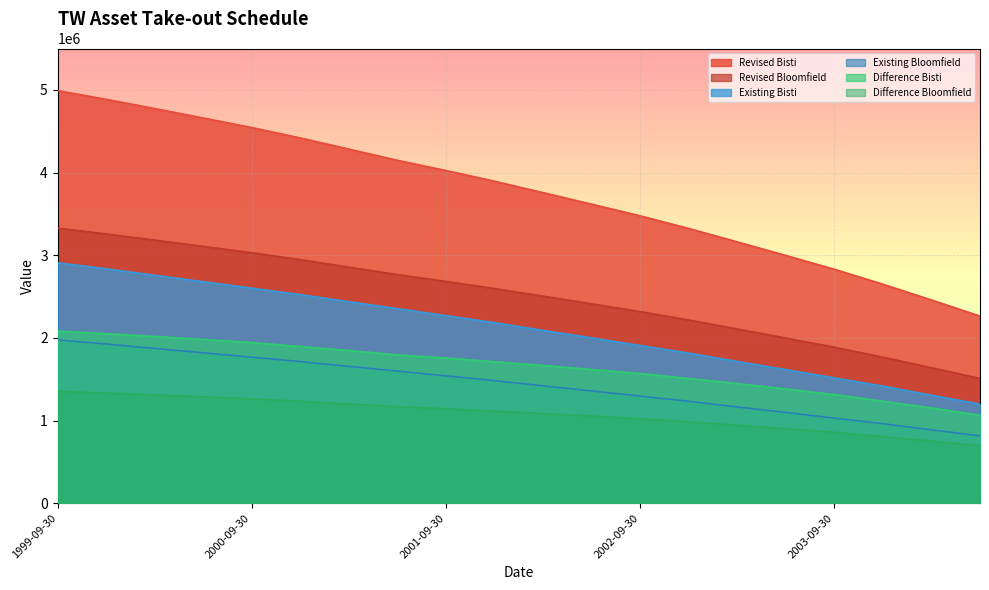

Reading left to right, extract all data points from this chart.

Revised Bisti: 1999-09-30=4990362.0	1999-12-31=4885432.8	2000-03-31=4773511.6	2000-06-30=4659303.9	2000-09-30=4543724.7	2000-12-31=4417714.8	2001-03-31=4283307.8	2001-06-30=4147240.1	2001-09-30=4024019.8	2001-12-31=3894398.9	2002-03-31=3756383.3	2002-06-30=3616807.5	2002-09-30=3475788.4	2002-12-31=3323375.0	2003-03-31=3160873.3	2003-06-30=2996543.6	2003-09-30=2829616.3	2003-12-31=2648726.4	2004-03-31=2457934.6	2004-06-30=2262992.9
Revised Bloomfield: 1999-09-30=3326908.0	1999-12-31=3256955.2	2000-03-31=3182341.1	2000-06-30=3106202.6	2000-09-30=3029149.8	2000-12-31=2945143.2	2001-03-31=2855538.5	2001-06-30=2764826.8	2001-09-30=2682679.8	2001-12-31=2596265.9	2002-03-31=2504255.5	2002-06-30=2411205.0	2002-09-30=2317192.2	2002-12-31=2215583.3	2003-03-31=2107248.9	2003-06-30=1997695.8	2003-09-30=1886410.9	2003-12-31=1765817.6	2004-03-31=1638623.1	2004-06-30=1508661.9
Existing Bisti: 1999-09-30=2907447.0	1999-12-31=2835362.0	2000-03-31=2756359.5	2000-06-30=2679047.0	2000-09-30=2600791.6	2000-12-31=2522579.1	2001-03-31=2436861.5	2001-06-30=2352977.5	2001-09-30=2268070.5	2001-12-31=2183210.0	2002-03-31=2090206.5	2002-06-30=1999192.5	2002-09-30=1907068.5	2002-12-31=1814995.0	2003-03-31=1714086.2	2003-06-30=1615336.0	2003-09-30=1515381.5	2003-12-31=1415481.8	2004-03-31=1305995.8	2004-06-30=1198851.7
Existing Bloomfield: 1999-09-30=1974334.7	1999-12-31=1925384.4	2000-03-31=1871737.0	2000-06-30=1819208.0	2000-09-30=1766097.0	2000-12-31=1712986.0	2001-03-31=1654778.8	2001-06-30=1597785.0	2001-09-30=1540159.8	2001-12-31=1482534.5	2002-03-31=1419379.2	2002-06-30=1357540.7	2002-09-30=1295016.9	2002-12-31=1232493.2	2003-03-31=1163970.0	2003-06-30=1096875.4	2003-09-30=1029037.4	2003-12-31=961199.4	2004-03-31=886851.5	2004-06-30=814053.6
Difference Bisti: 1999-09-30=2082915.0	1999-12-31=2050070.8	2000-03-31=2017152.1	2000-06-30=1980256.9	2000-09-30=1942933.1	2000-12-31=1895135.7	2001-03-31=1846446.3	2001-06-30=1794262.7	2001-09-30=1755949.3	2001-12-31=1711188.9	2002-03-31=1666176.8	2002-06-30=1617615.1	2002-09-30=1568719.8	2002-12-31=1508380.0	2003-03-31=1446787.0	2003-06-30=1381207.6	2003-09-30=1314234.7	2003-12-31=1233244.6	2004-03-31=1151938.8	2004-06-30=1064141.2
Difference Bloomfield: 1999-09-30=1352573.3	1999-12-31=1331570.7	2000-03-31=1310604.1	2000-06-30=1286994.6	2000-09-30=1263052.8	2000-12-31=1232157.2	2001-03-31=1200759.8	2001-06-30=1167041.8	2001-09-30=1142520.1	2001-12-31=1113731.4	2002-03-31=1084876.3	2002-06-30=1053664.3	2002-09-30=1022175.3	2002-12-31=983090.2	2003-03-31=943278.8	2003-06-30=900820.3	2003-09-30=857373.4	2003-12-31=804618.1	2004-03-31=751771.6	2004-06-30=694608.3